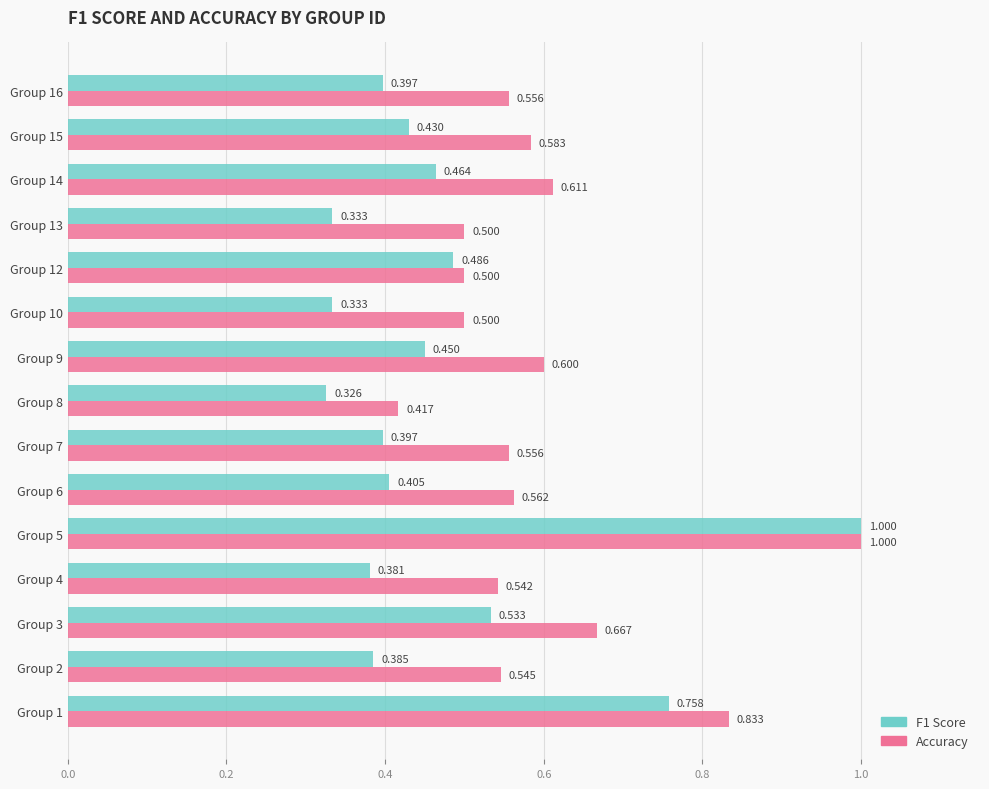

What is the label of the 2nd bar from the right?

13